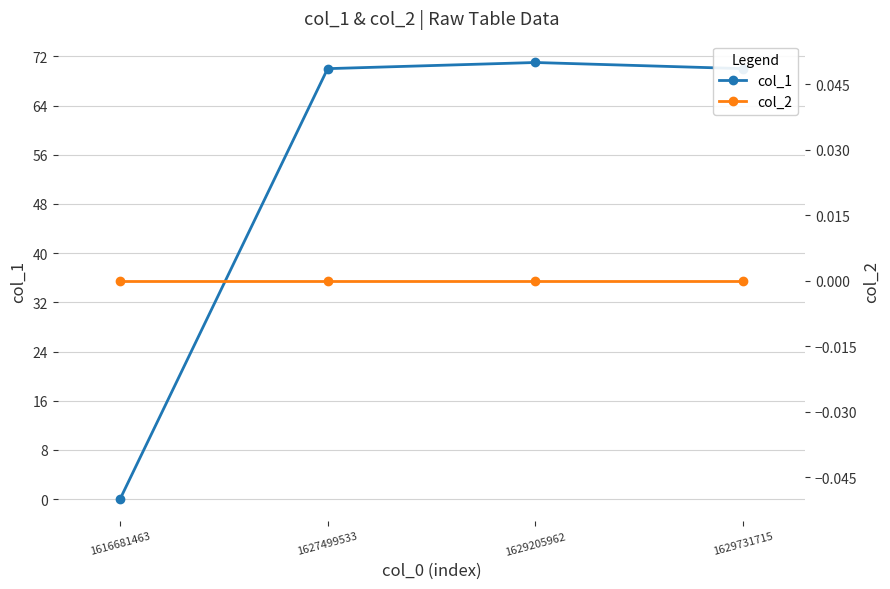

Which series changed the most between 1627499533 and 1629205962?

col_1